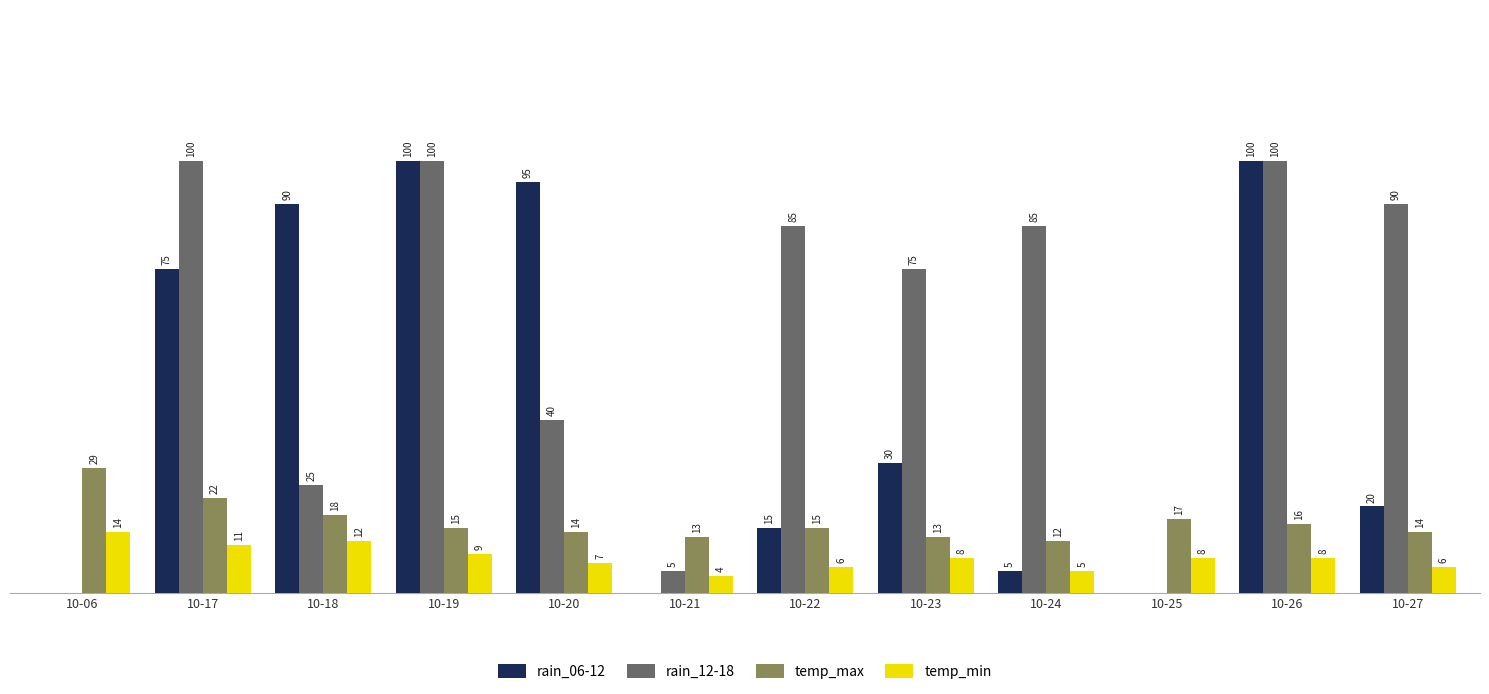

At which label does temp_max reach its peak?

10-06